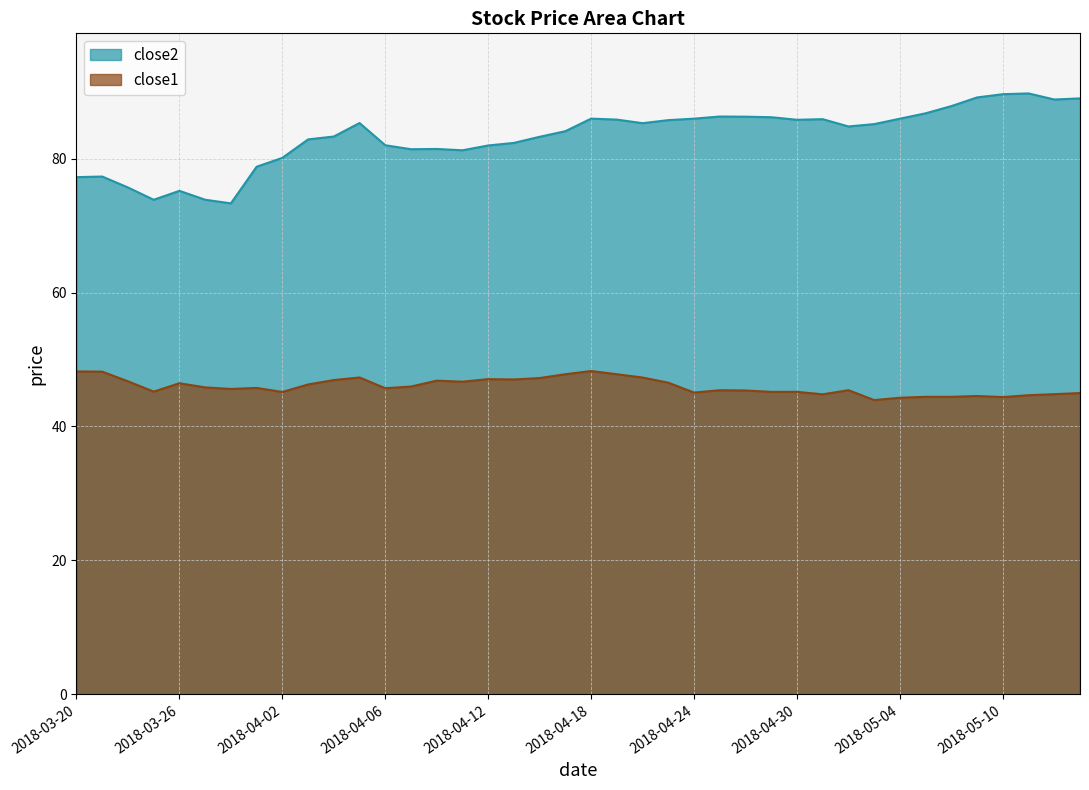

What is the minimum value shown in the chart?

43.9